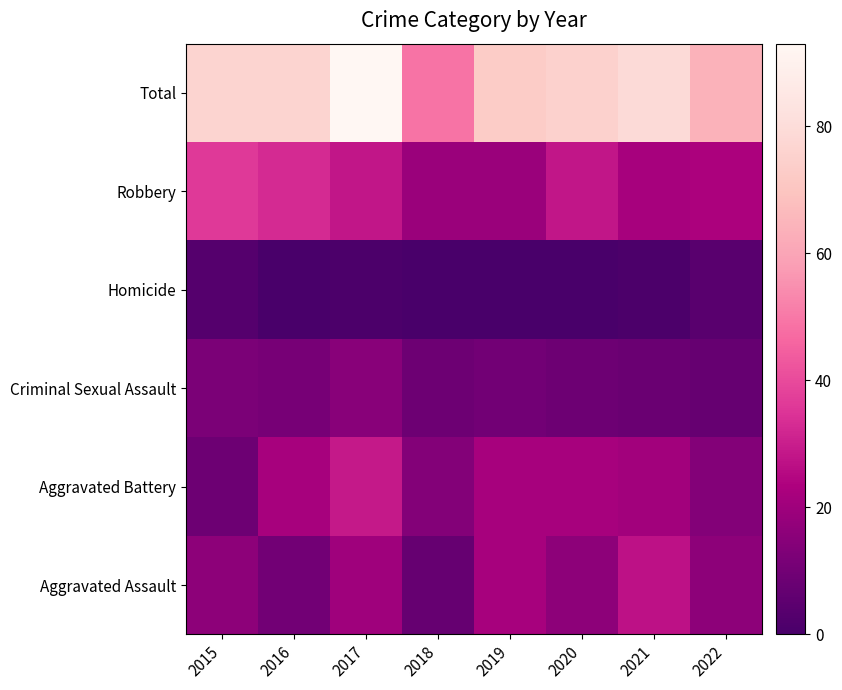

Reading right to left, transcribe all the data shown in this chart.

Aggravated Assault: 2022=16	2021=27	2020=16	2019=22	2018=7	2017=20	2016=10	2015=16
Aggravated Battery: 2022=14	2021=21	2020=22	2019=22	2018=14	2017=29	2016=22	2015=9
Criminal Sexual Assault: 2022=7	2021=8	2020=9	2019=10	2018=9	2017=15	2016=11	2015=12
Homicide: 2022=4	2021=1	2020=0	2019=0	2018=0	2017=1	2016=0	2015=3
Robbery: 2022=23	2021=22	2020=28	2019=19	2018=19	2017=28	2016=33	2015=36
Total: 2022=64	2021=79	2020=75	2019=73	2018=49	2017=93	2016=76	2015=76